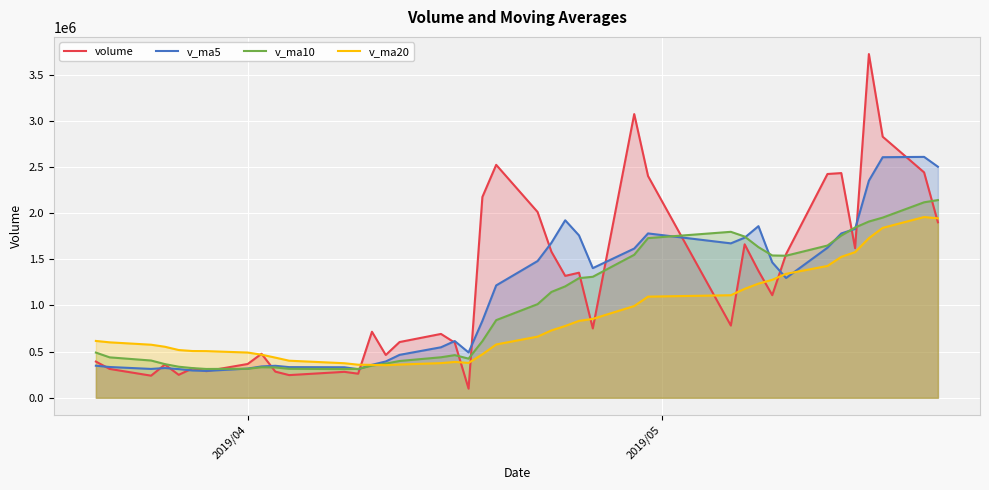

Which series has the largest total across all categories?

volume